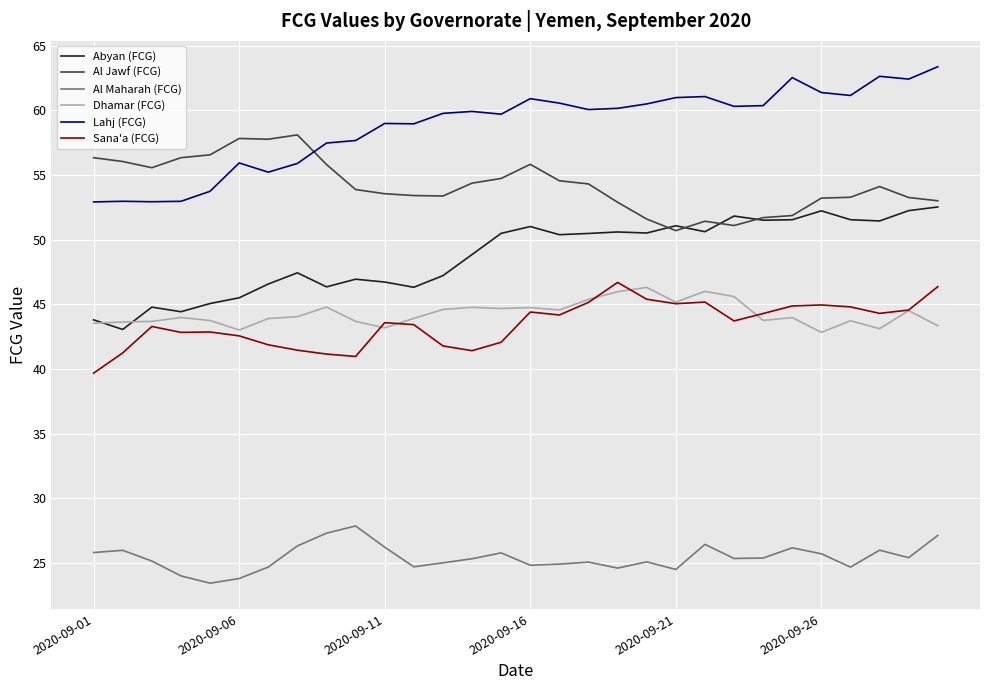

True or false: Al Maharah (FCG) and Sana'a (FCG) cross at least once.

False